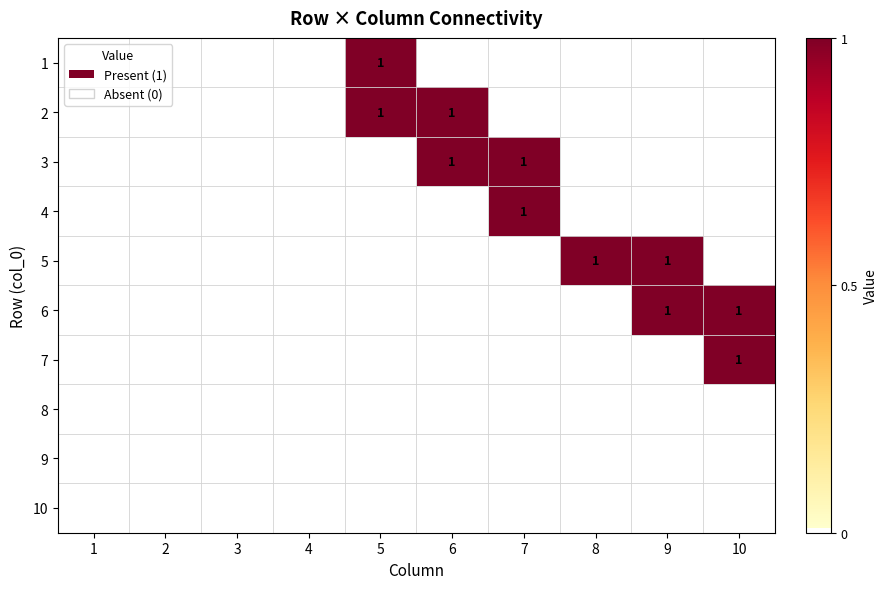

Is it true that 7 equals 1 at 10?

True